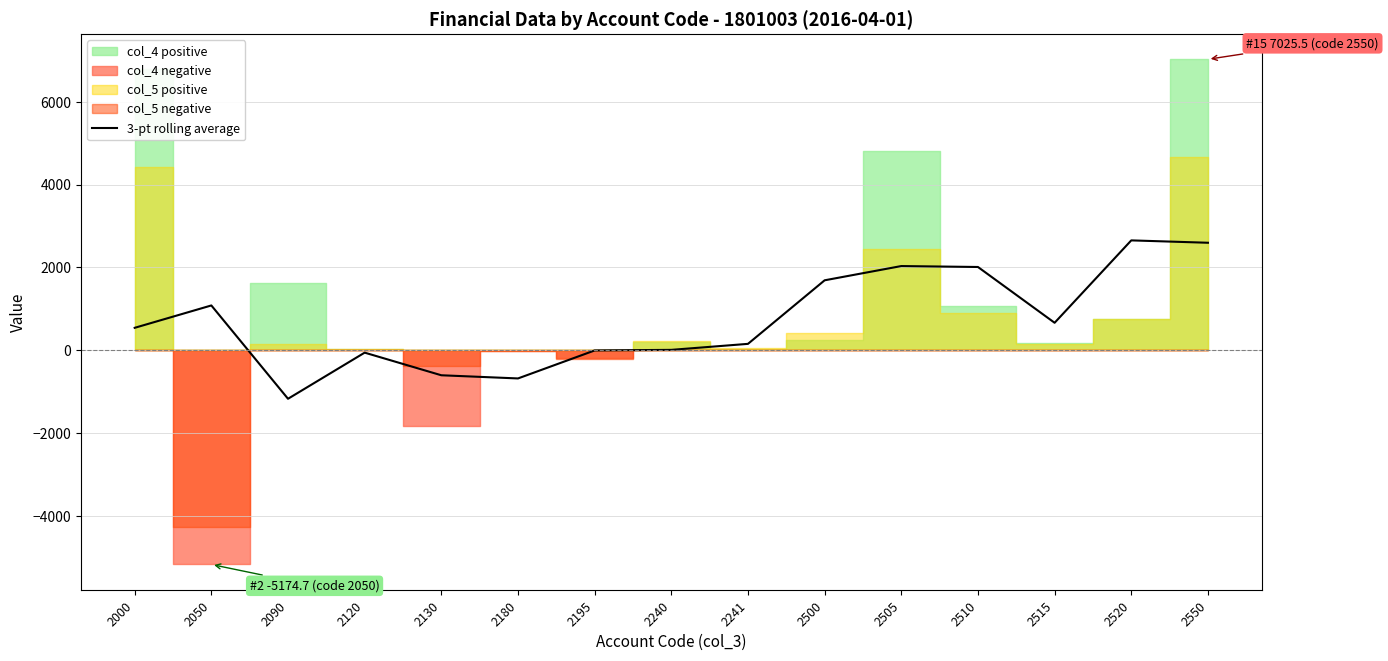

What value does the data have at 2505?

2031.8